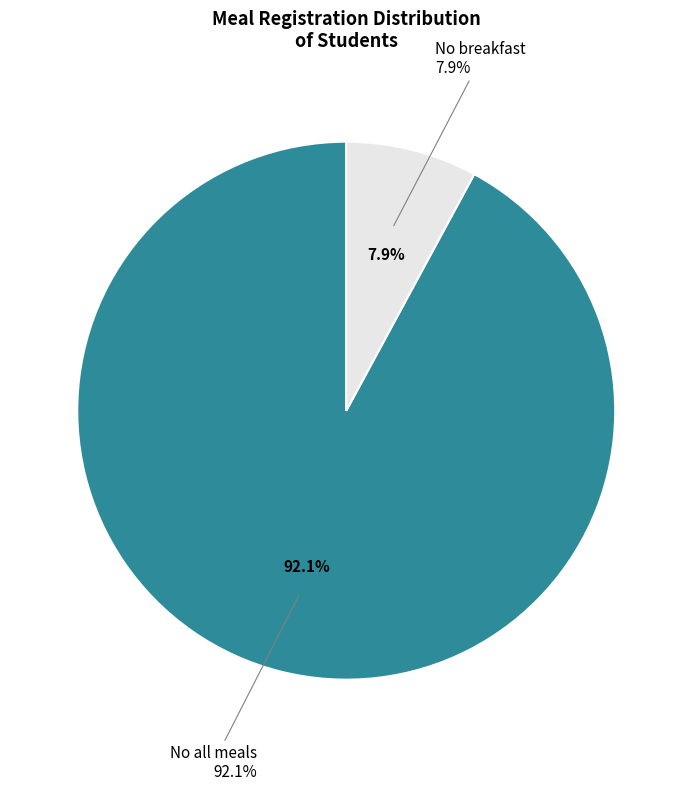

Does No all meals account for over 50% of the chart?

Yes